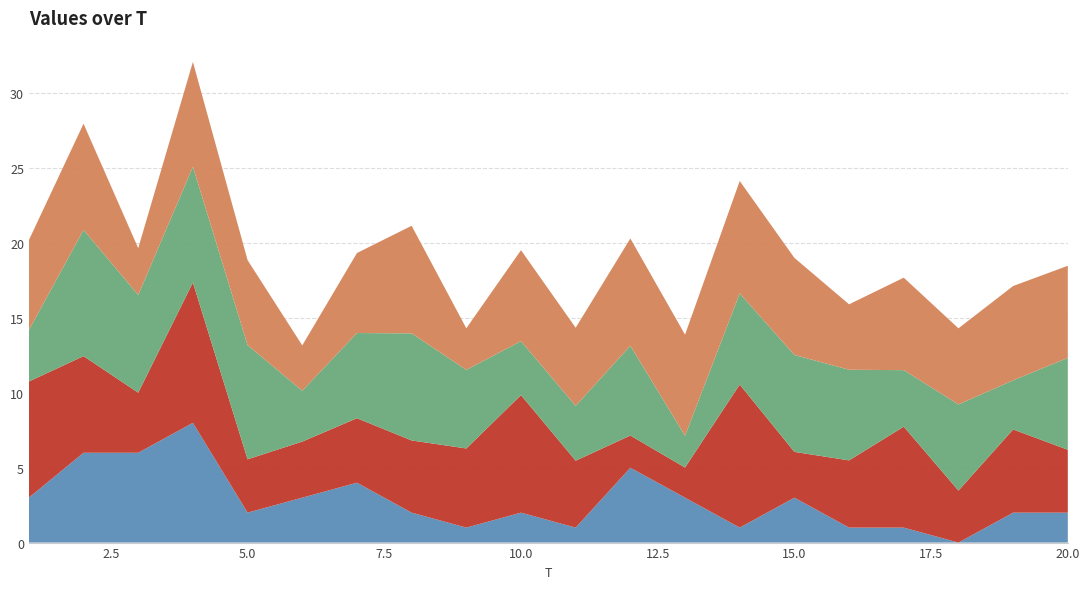

Reading left to right, what are all the values shown in this chart?

x1: 6.0	7.1	3.1	7.0	5.7	3.0	5.3	7.2	2.8	6.1	5.2	7.2	6.8	7.5	6.5	4.4	6.2	5.1	6.3	6.2
x2: 3.4	8.4	6.5	7.7	7.6	3.4	5.7	7.2	5.2	3.6	3.7	6.0	2.1	6.1	6.5	6.1	3.8	5.8	3.3	6.1
x3: 7.8	6.5	4.0	9.4	3.6	3.7	4.3	4.8	5.3	7.9	4.5	2.2	2.0	9.6	3.1	4.5	6.7	3.5	5.6	4.2
FC: 3.0	6.0	6.0	8.0	2.0	3.0	4.0	2.0	1.0	2.0	1.0	5.0	3.0	1.0	3.0	1.0	1.0	0.0	2.0	2.0